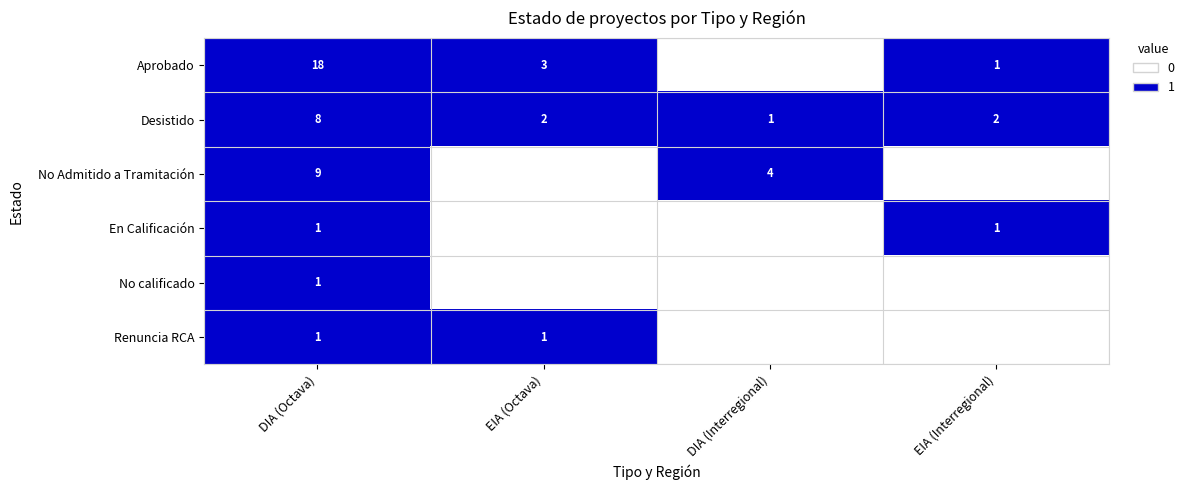

What is the difference between the highest and lowest values at DIA (Octava)?

17